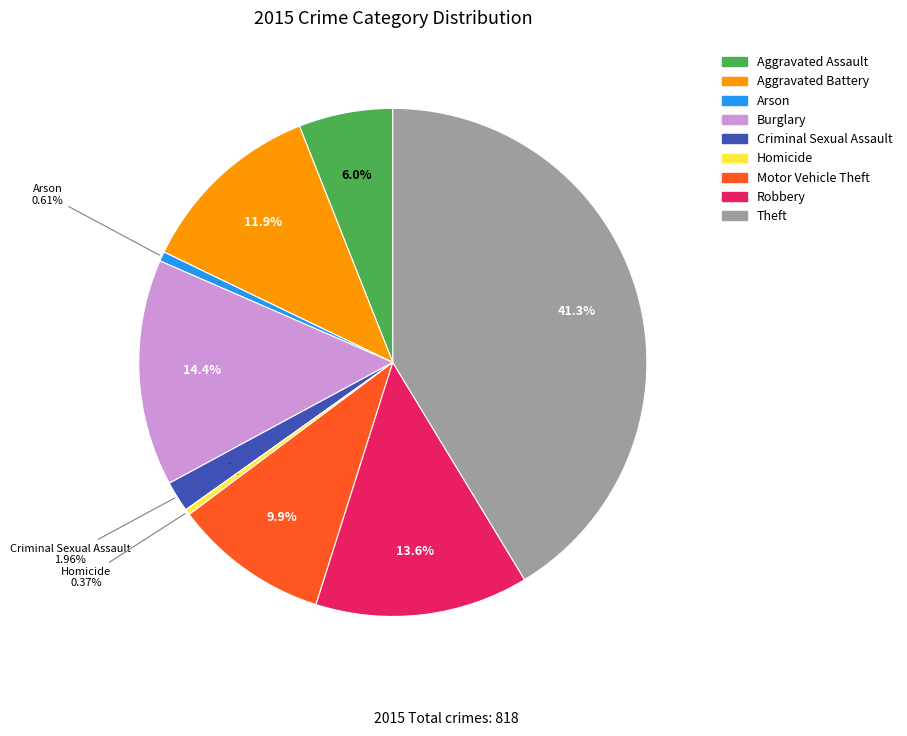

Approximately how many times larger is the value at Motor Vehicle Theft compared to Aggravated Assault?

1.7